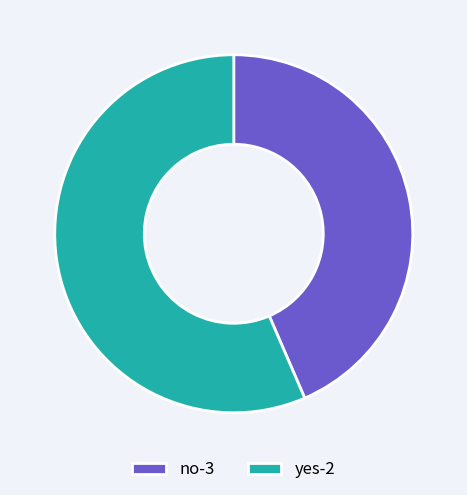

How many segments does this pie chart have?

2